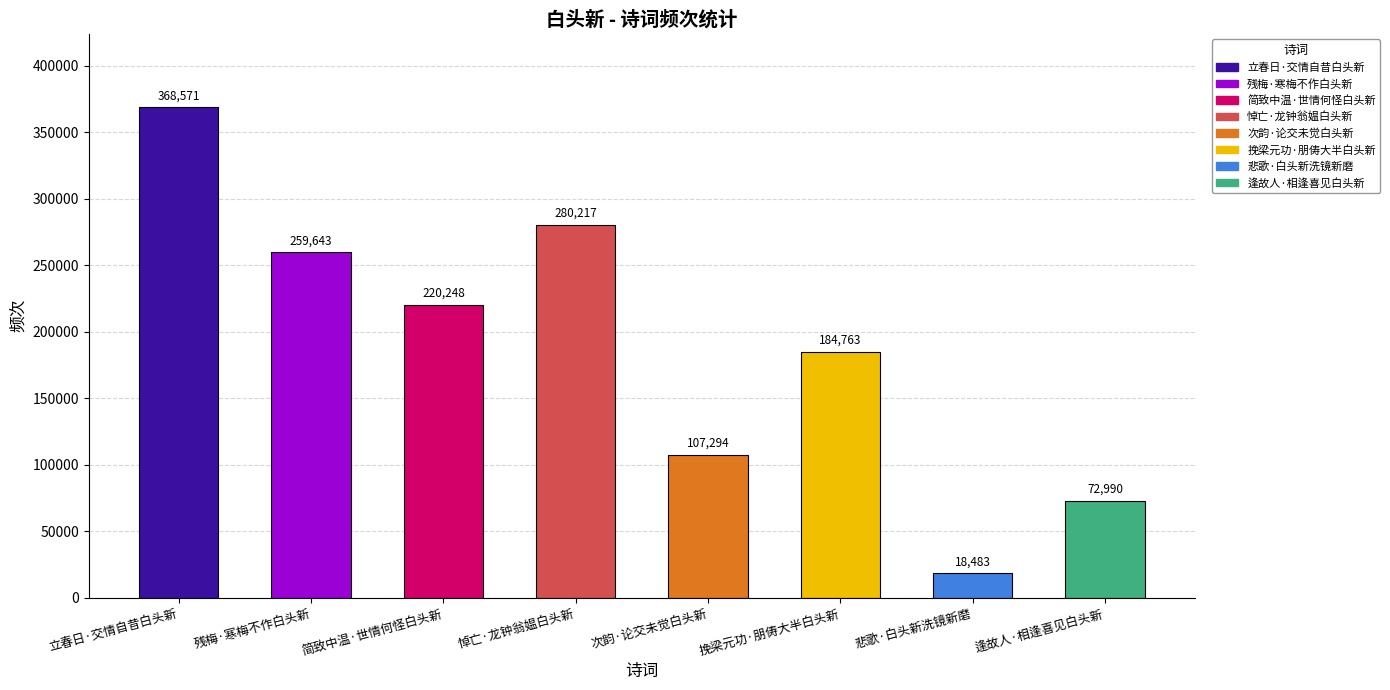

Rank the categories by value from highest to lowest.

立春日·交情自昔白头新, 悼亡·龙钟翁媪白头新, 残梅·寒梅不作白头新, 简致中温·世情何怪白头新, 挽梁元功·朋俦大半白头新, 次韵·论交未觉白头新, 逢故人·相逢喜见白头新, 悲歌·白头新洗镜新磨